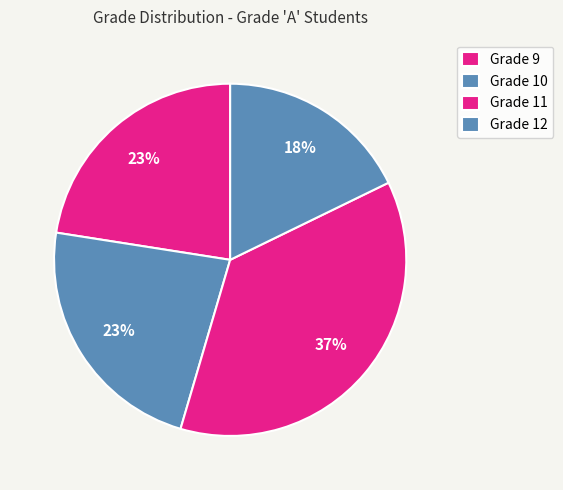

Is there any slice that represents more than half of the pie?

No